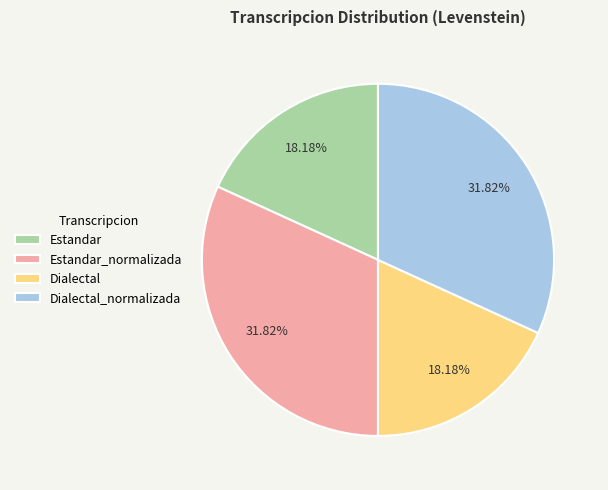

What percentage is the Dialectal_normalizada slice, to the nearest percent?

32%